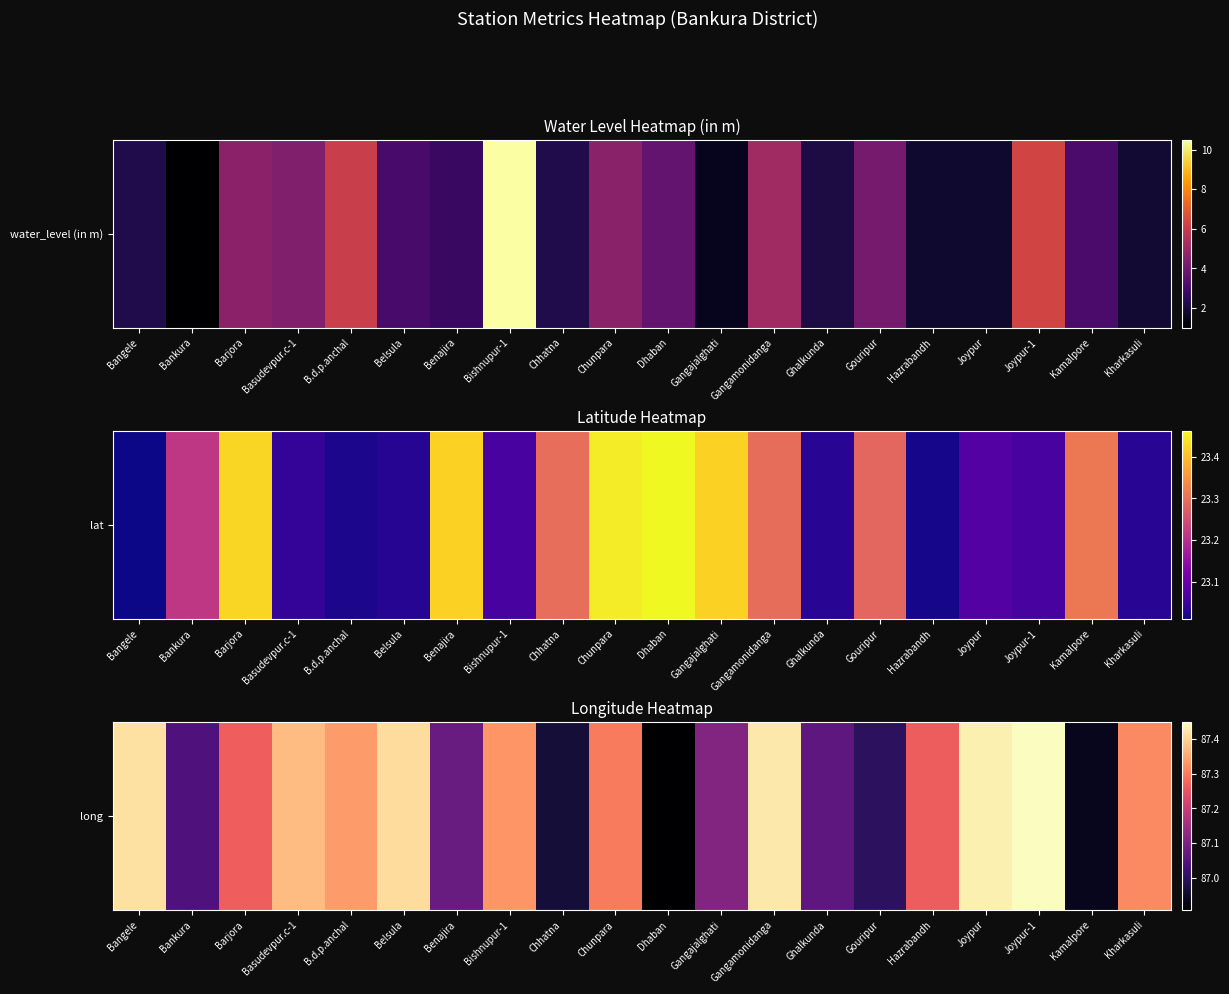

The value at Gouripur is 155.5. True or false?

False